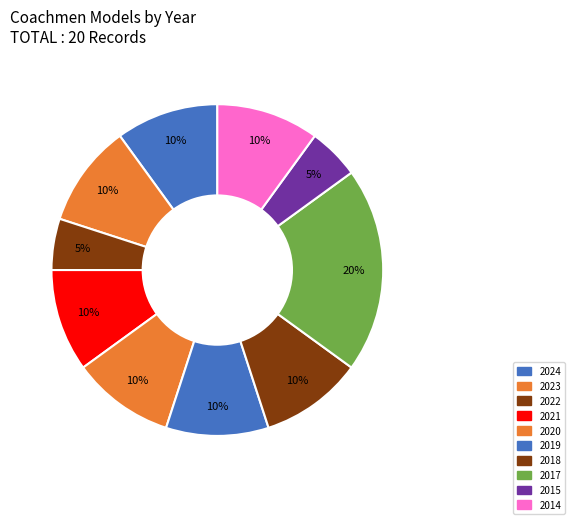

Count the number of slices in the pie.

10